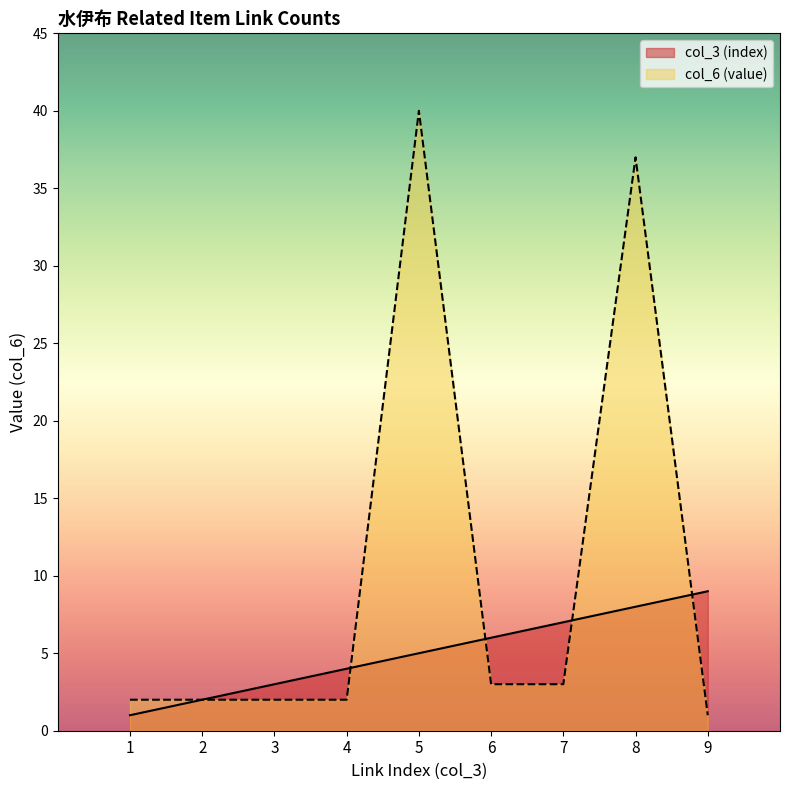

Rank the series at 2 from lowest to highest value.

col_3 (index), col_6 (value)